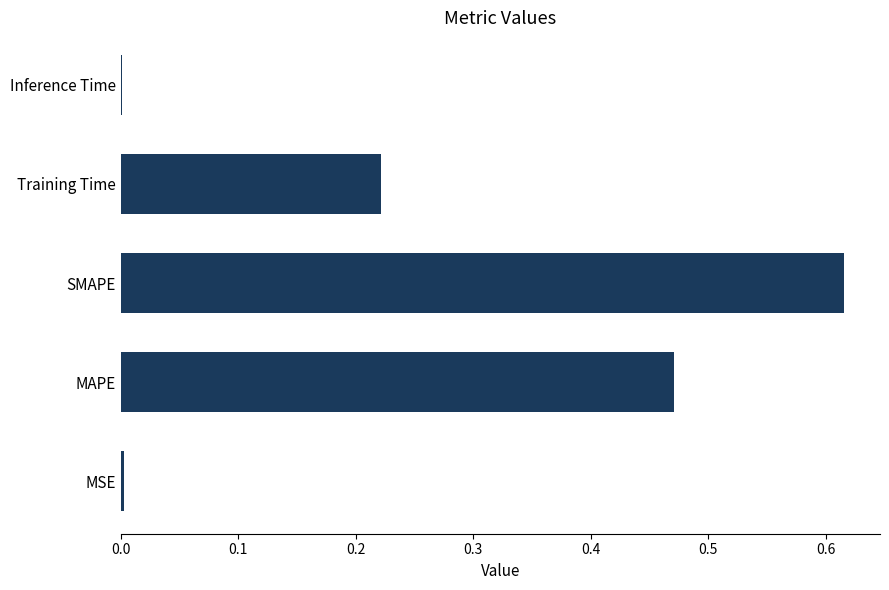

The value at Inference Time is 0.0. True or false?

True